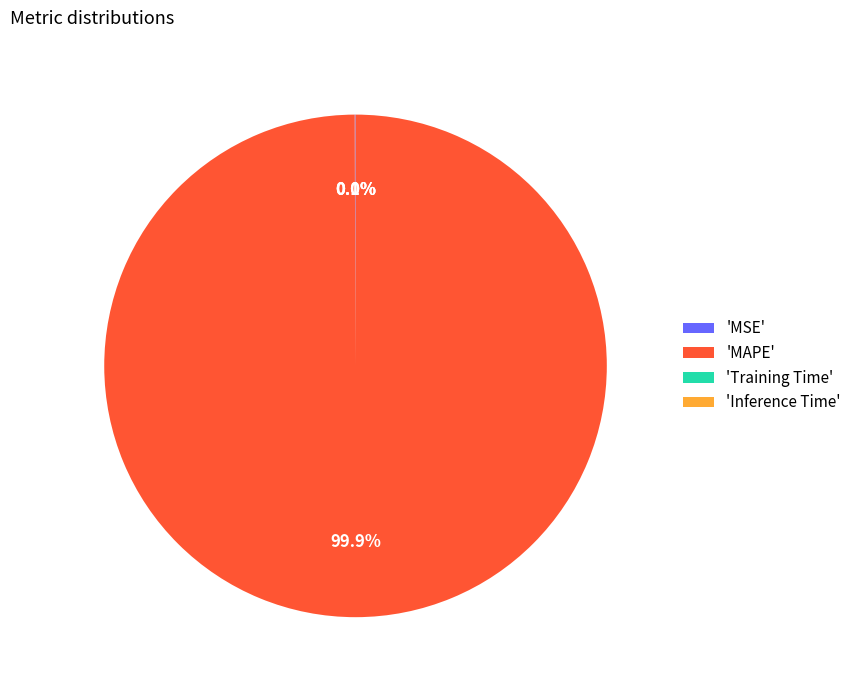

What is the majority slice?

'MAPE'